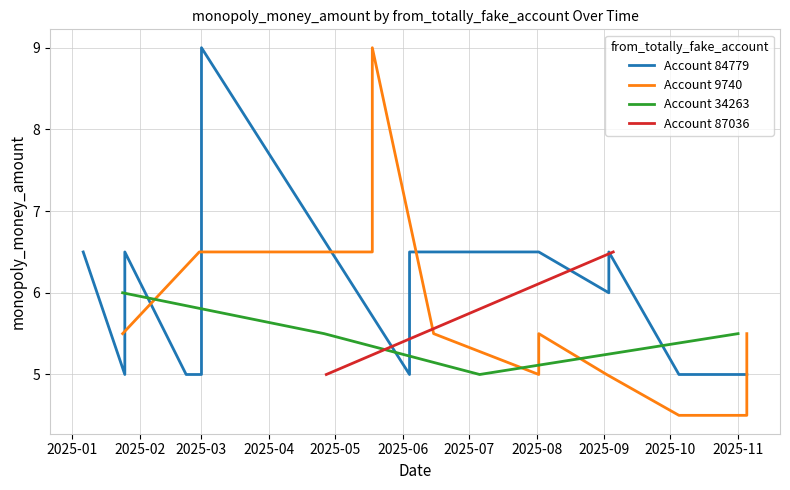

What is the sum of all 87036 values?

29.5